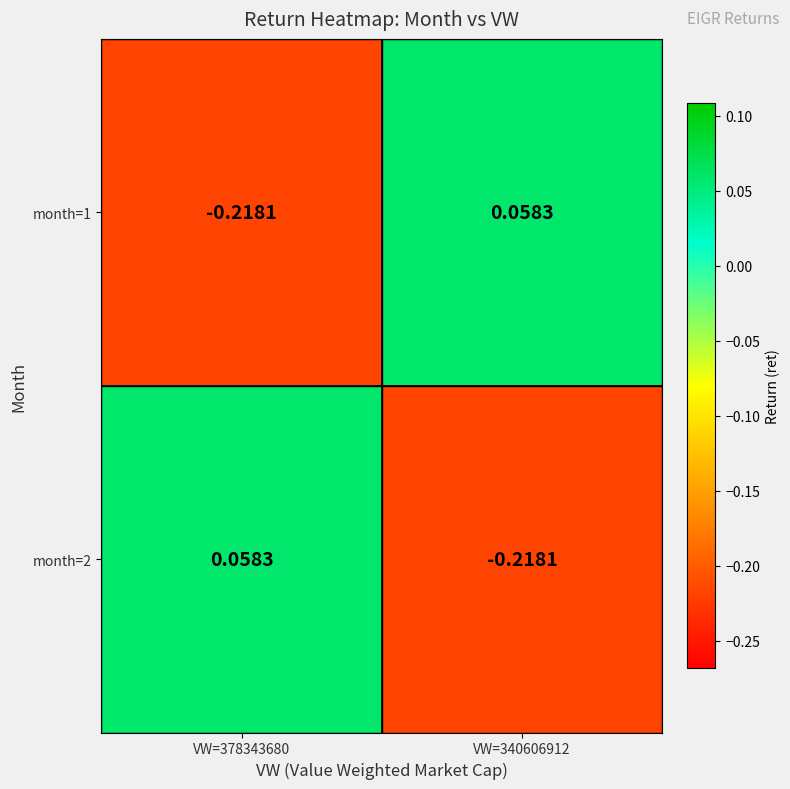

Which series has the widest spread of values?

month=1